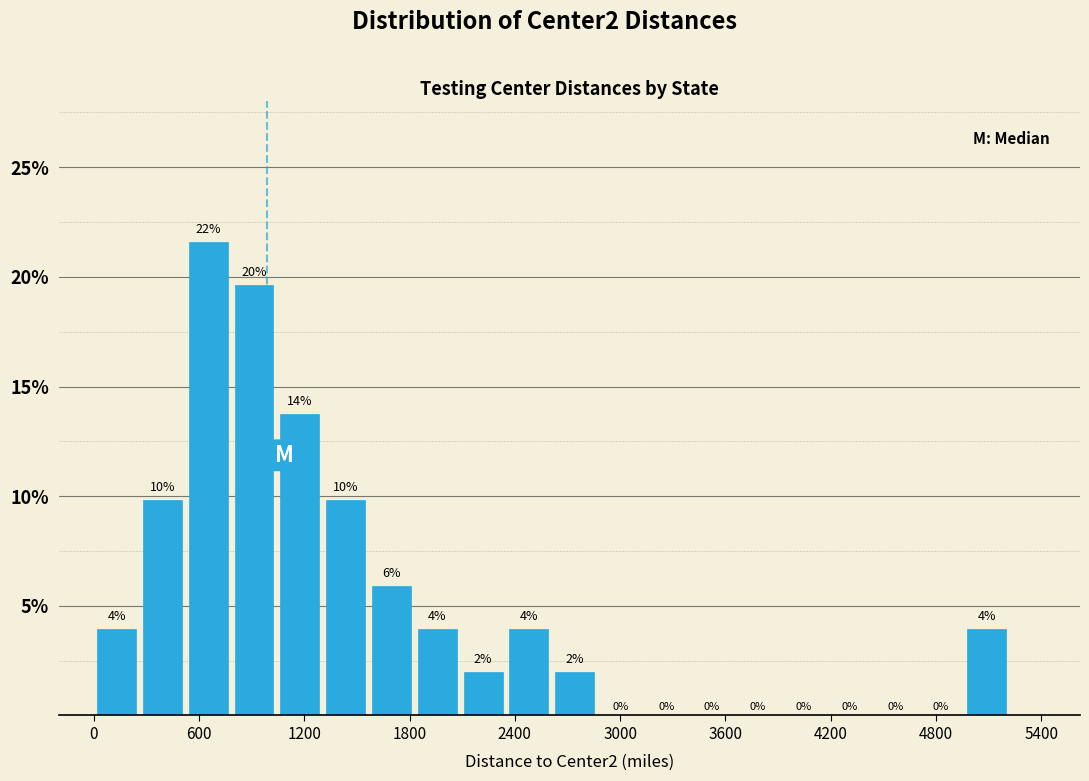

Around what value on the x-axis is the tallest bar? Give the approximate position of its centre, as read against the axis.

700